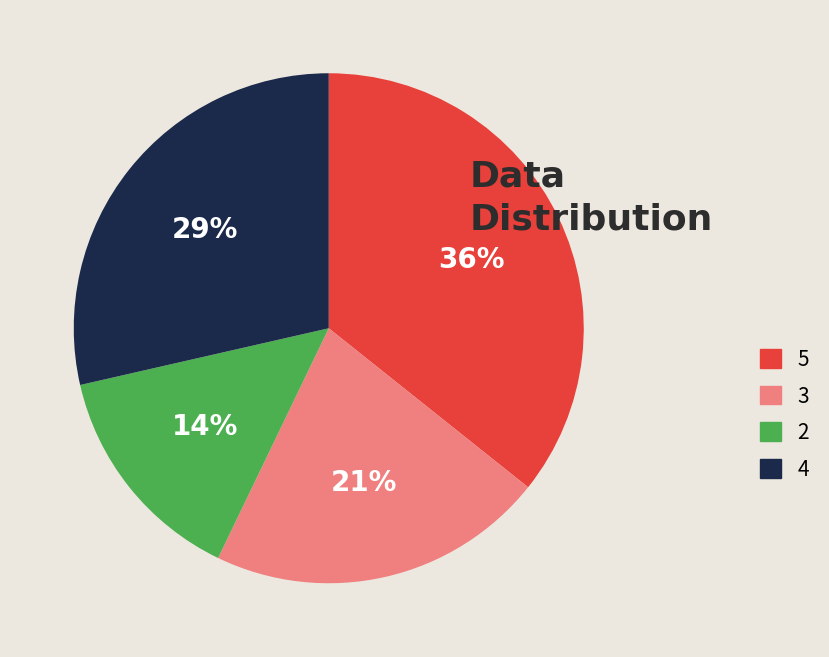

What is the smallest slice in the pie chart?

2